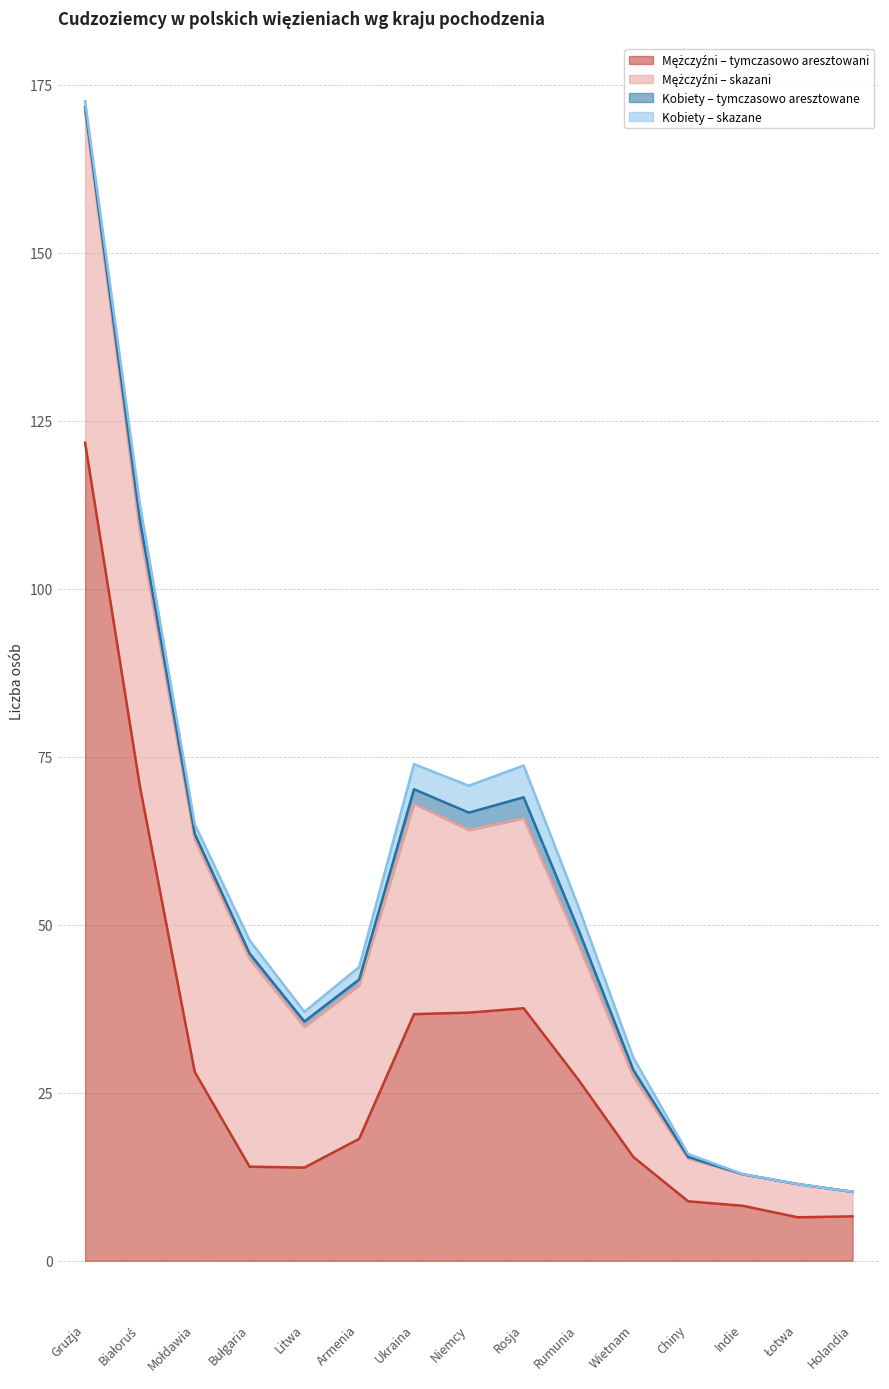

Is it true that k_skazane equals 3 at Bułgaria?

True